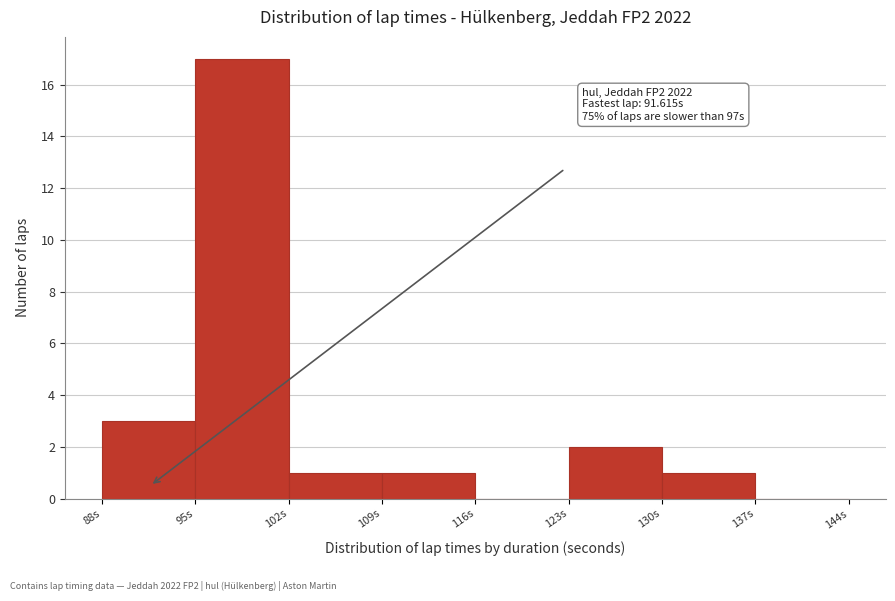

Which range on the x-axis has the tallest bar?

95 to 102